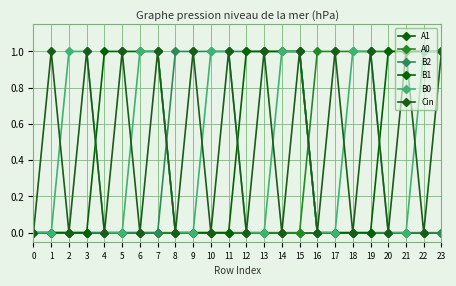

How many categories are shown in the chart?

24